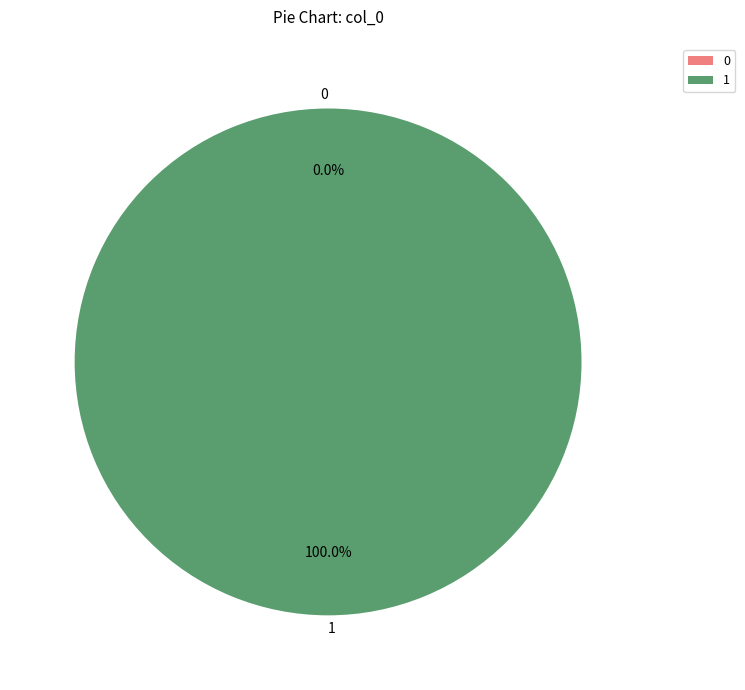

Is it true that 0 is 0% of the pie?

True